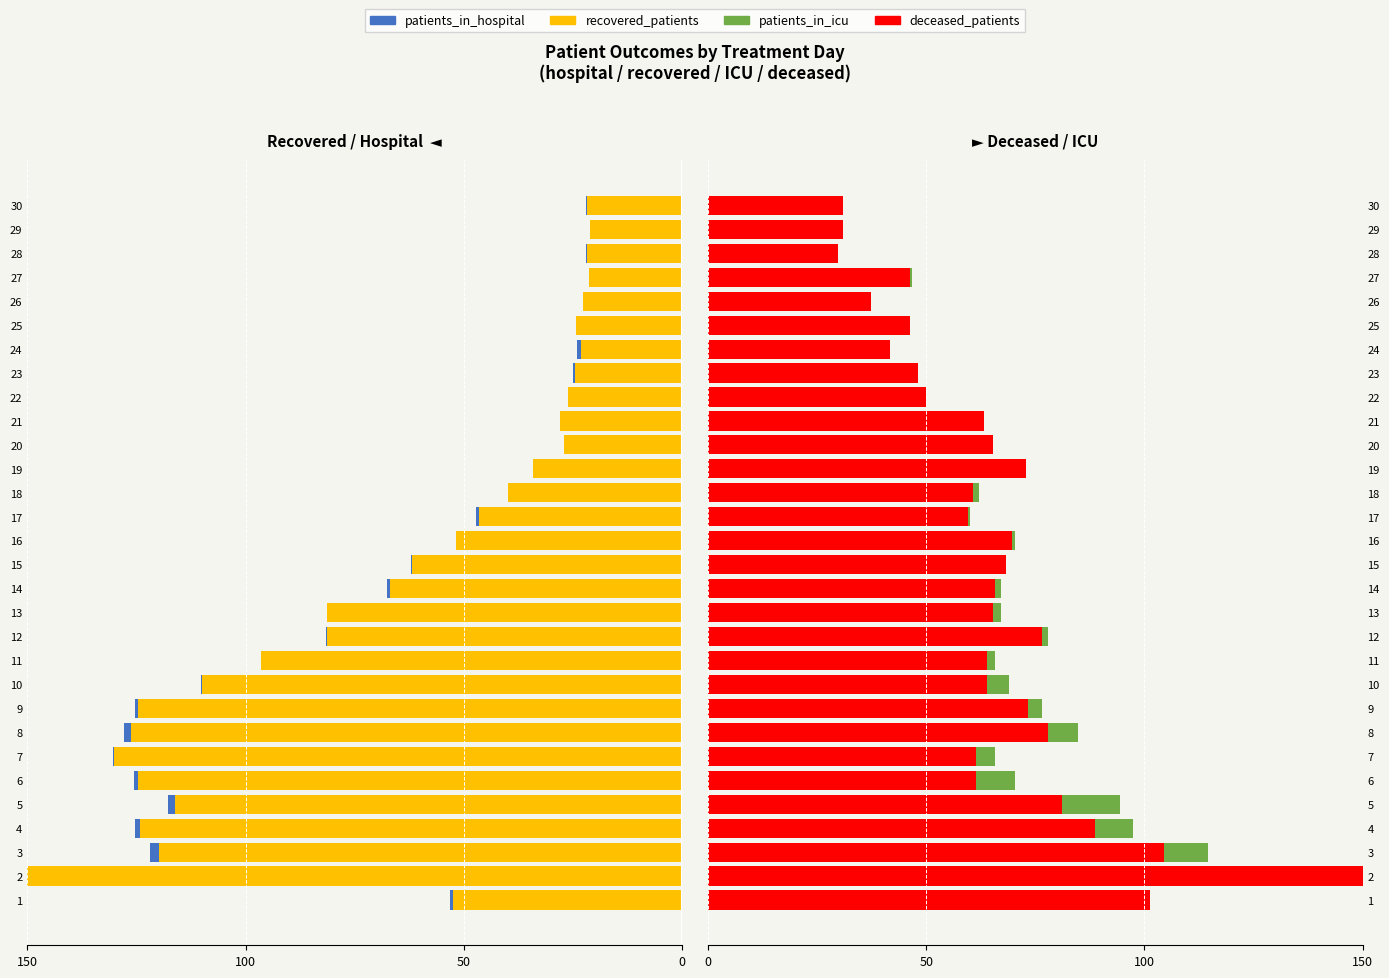

At 19, list the series in order from smallest to largest.

patients_in_hospital, patients_in_icu, recovered_patients, deceased_patients